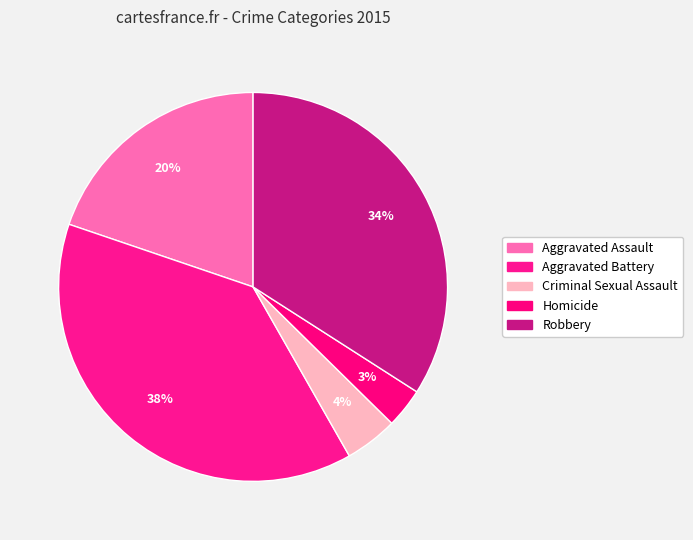

To the nearest percent, what is the difference between the largest and smallest slice percentages?

35%